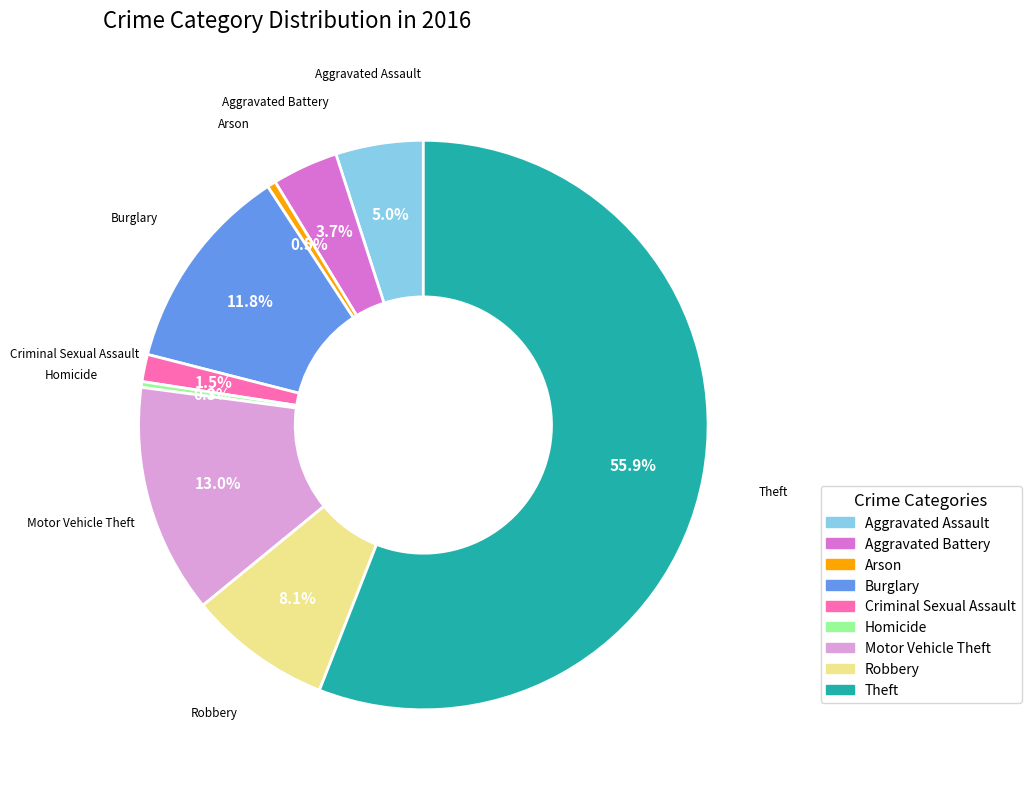

True or false: Motor Vehicle Theft accounts for 21% of the total.

False